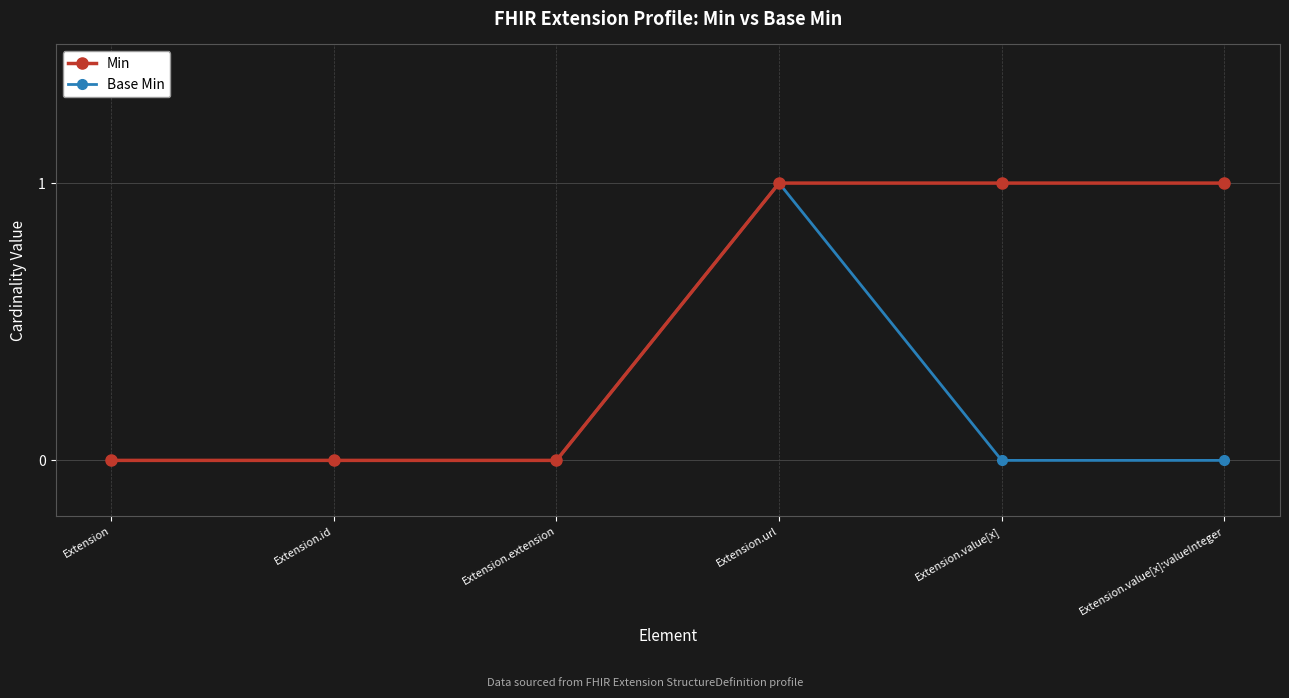

List the series in order of their overall mean, lowest first.

Base Min, Min